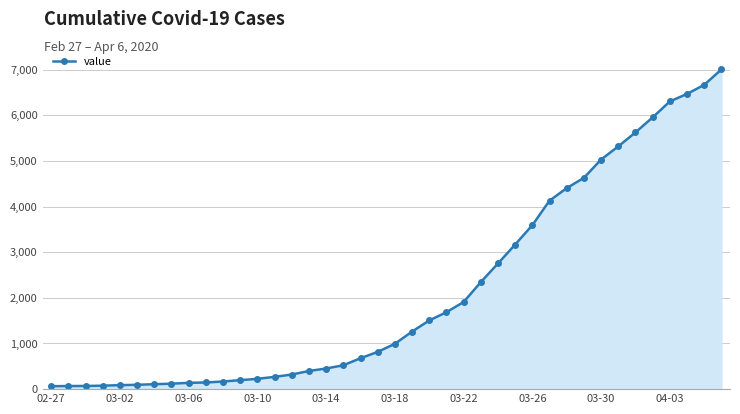

What is the maximum value shown in the chart?

7004